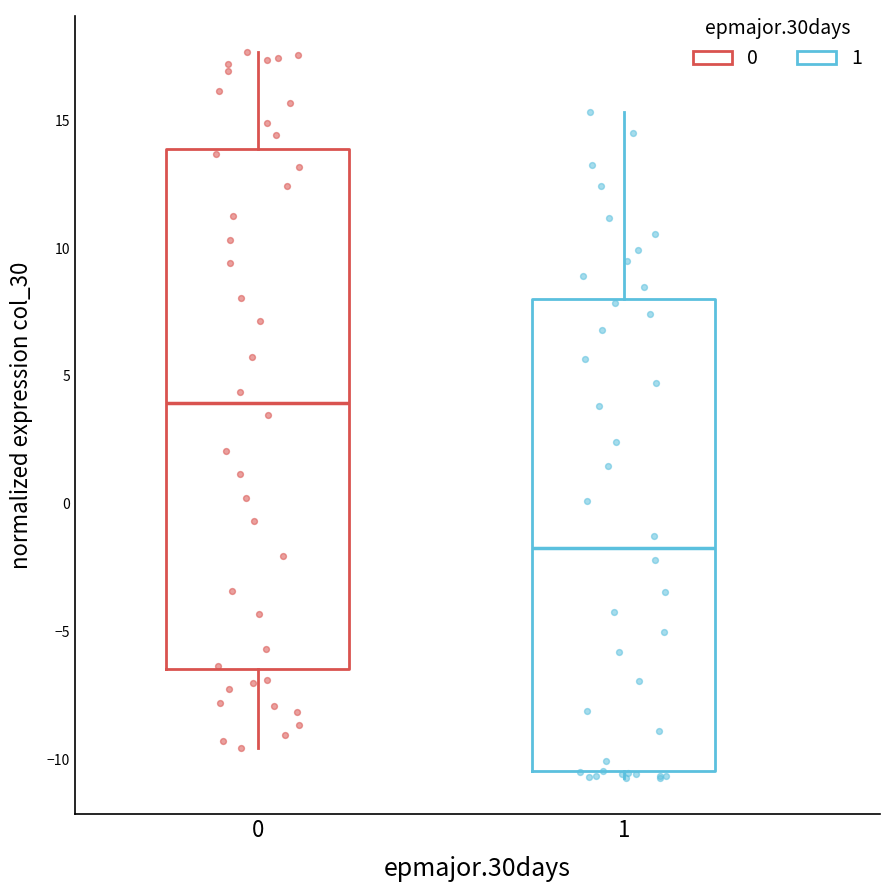

Which box's median line is the highest?

0